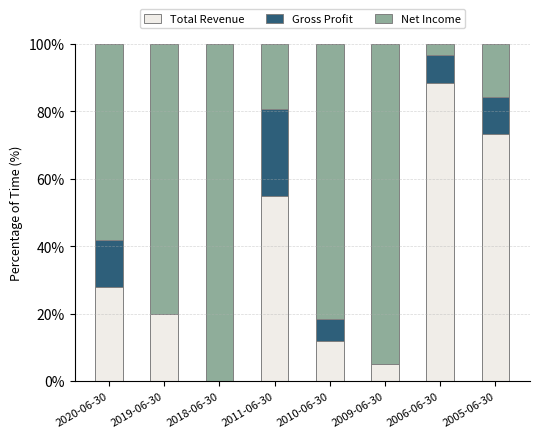

What is the sum of the Total Revenue values at 2011-06-30 and 2005-06-30?

128.1